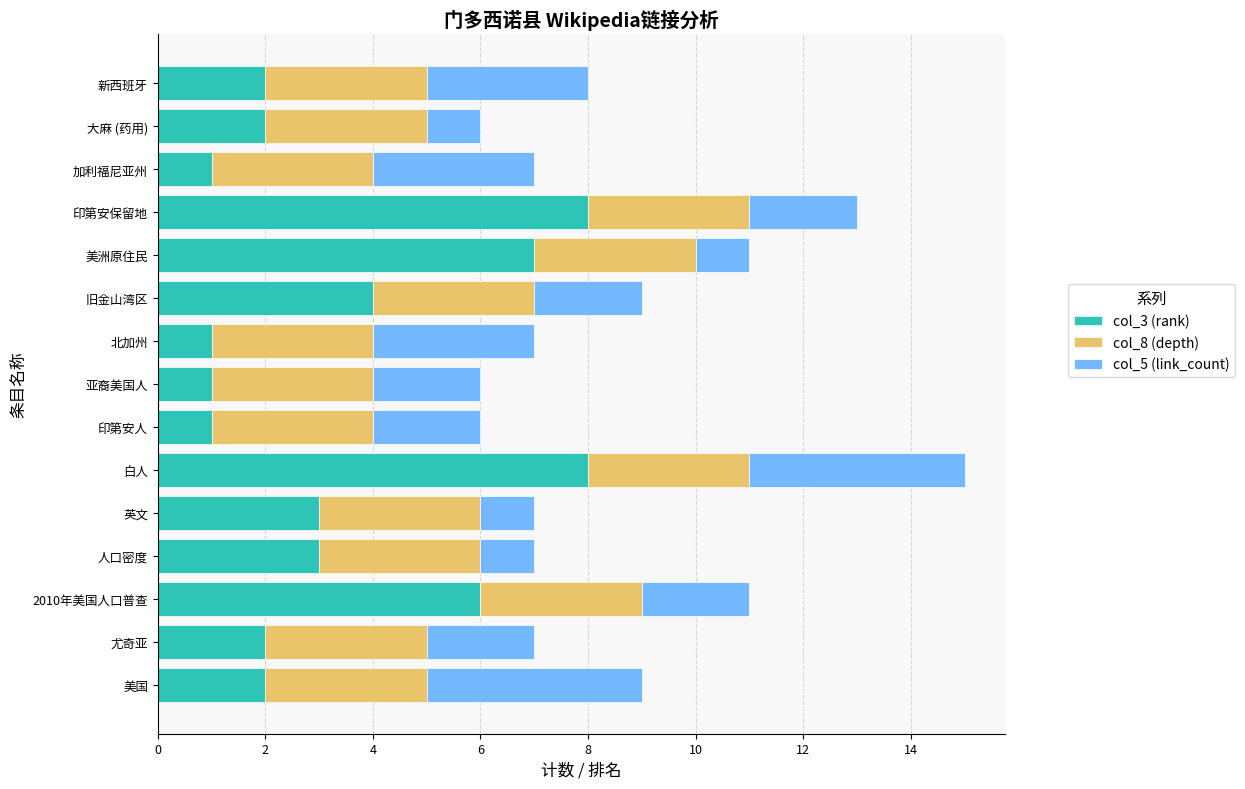

At which category is the sum across all series the highest?

白人